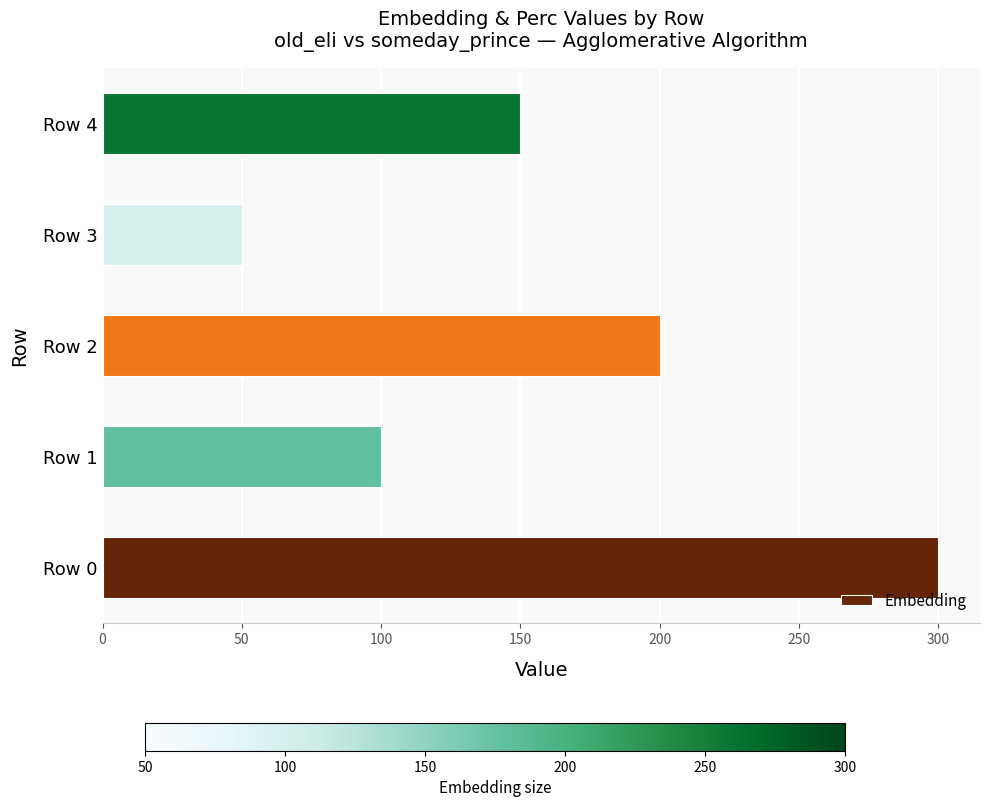

Reading bottom to top, what are all the values shown in this chart?

Row 0=300	Row 1=100	Row 2=200	Row 3=50	Row 4=150